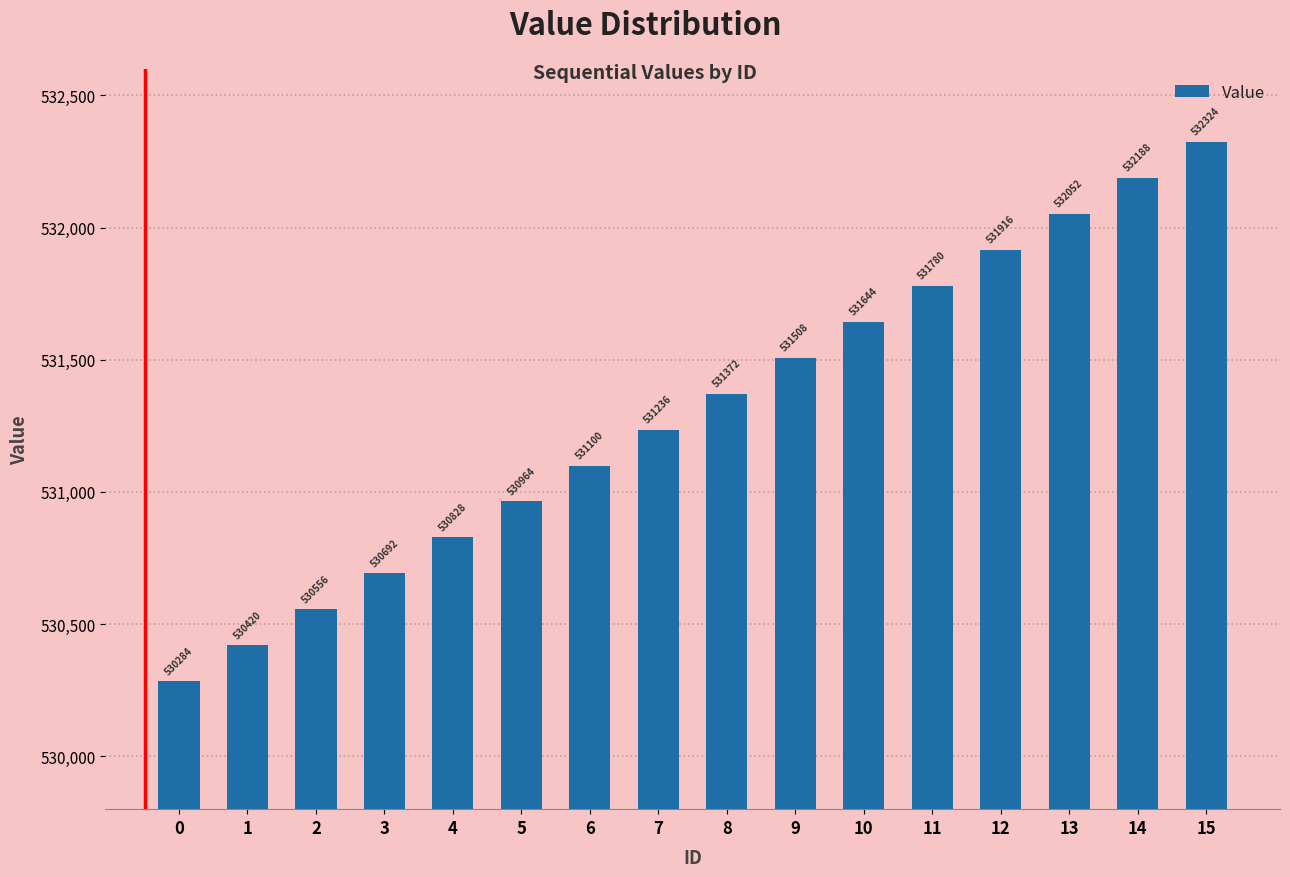

What is the maximum value shown in the chart?

532324